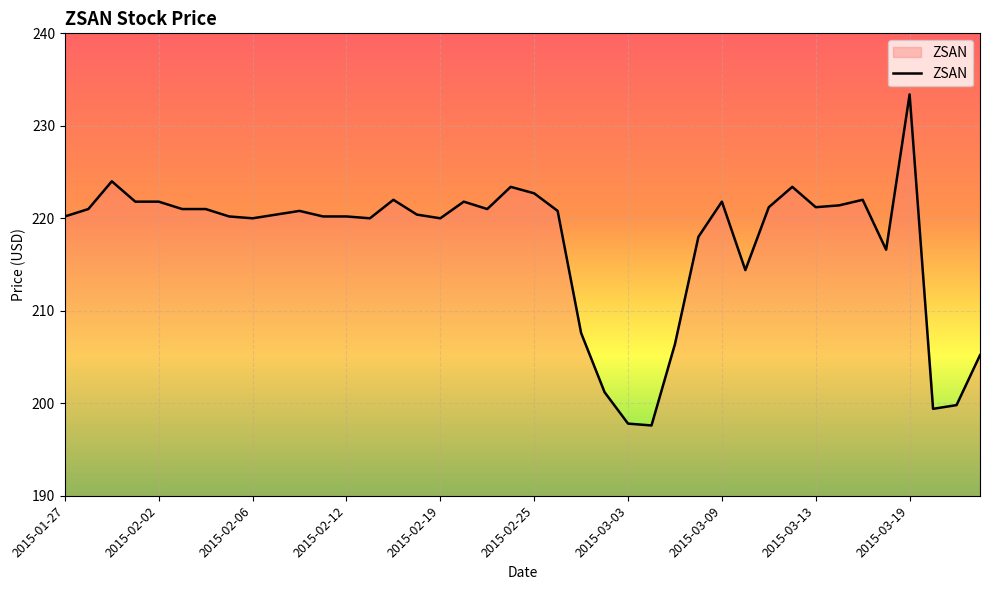

What is the maximum value shown in the chart?

233.4